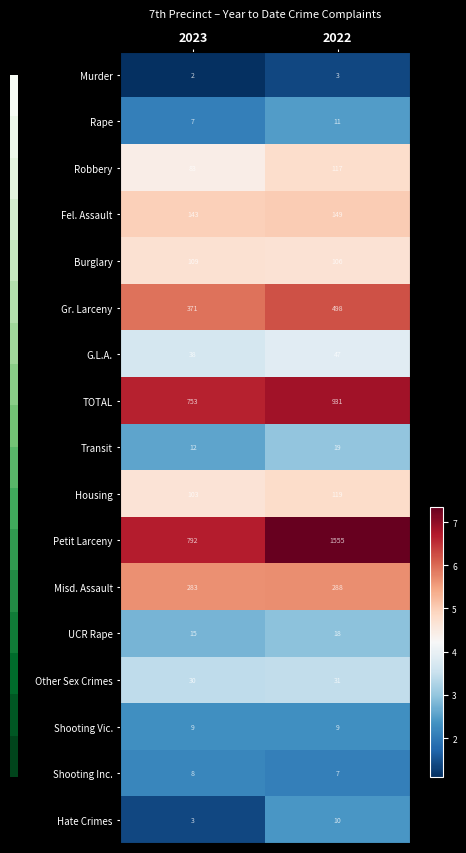

Which series has the largest range (max minus min)?

Petit Larceny